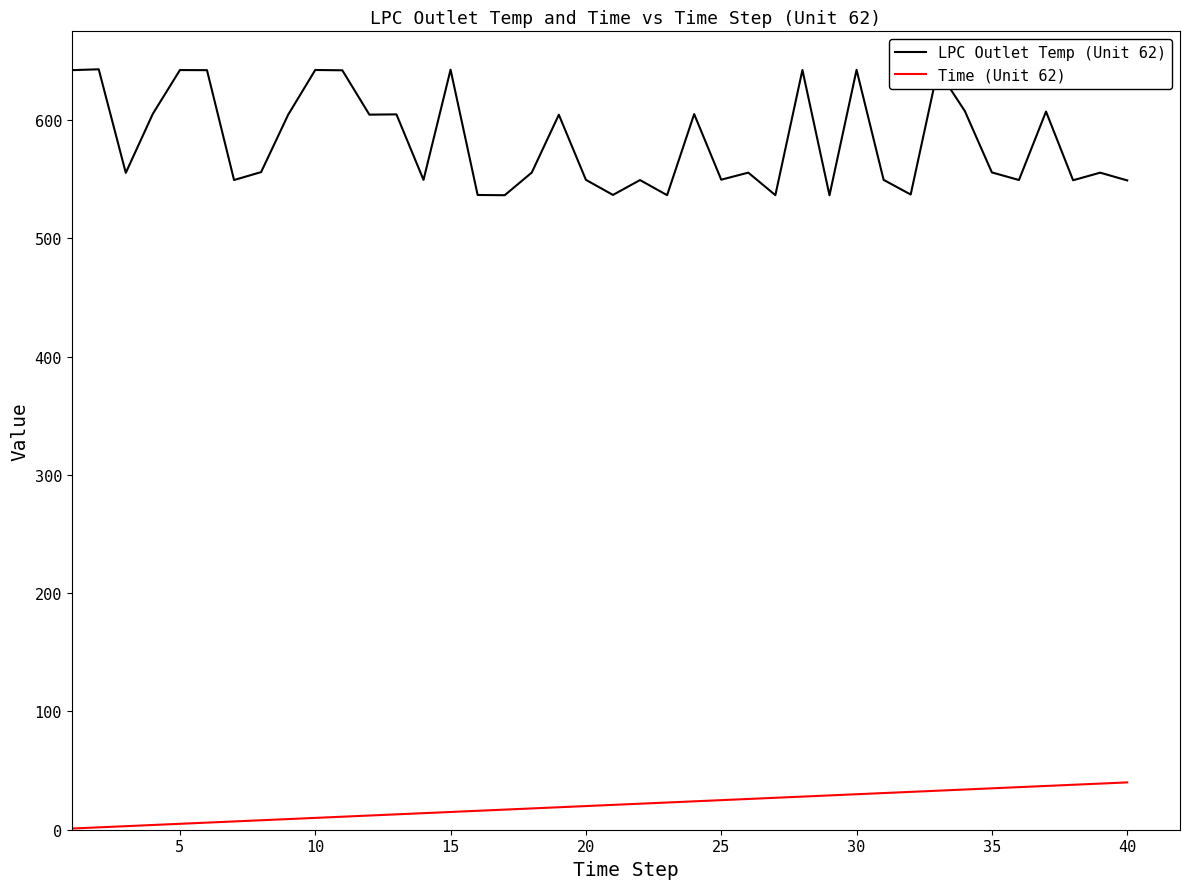

What are all the series names shown in the legend?

LPC Outlet Temp (Unit 62), Time (Unit 62)